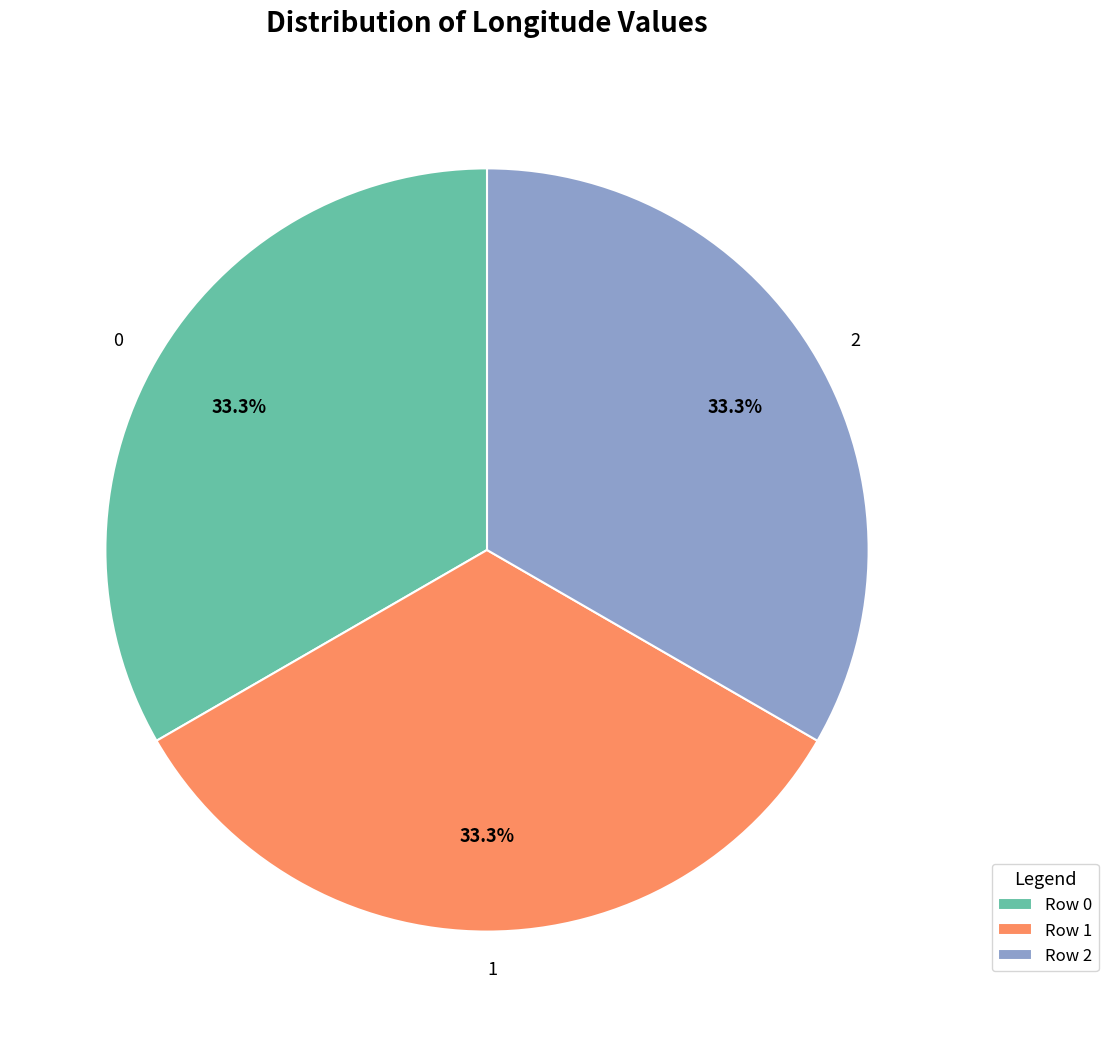

What portion of the pie excludes 2?

66.7%